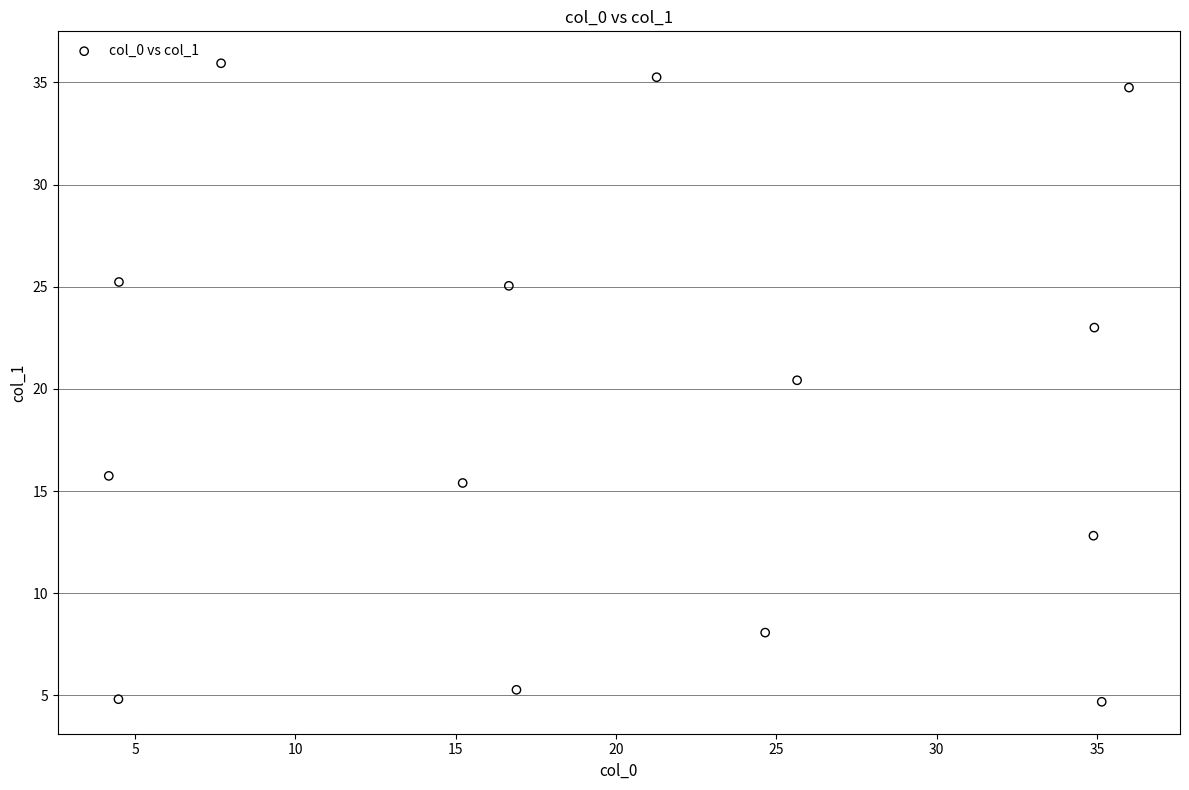

What is the range of Y values (max minus min)?

31.3